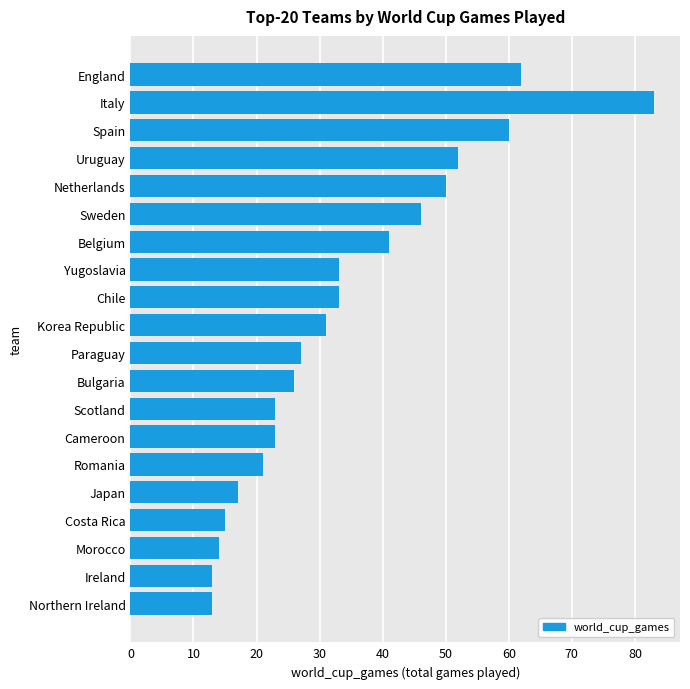

What is the change in value from Paraguay to Northern Ireland?

-14